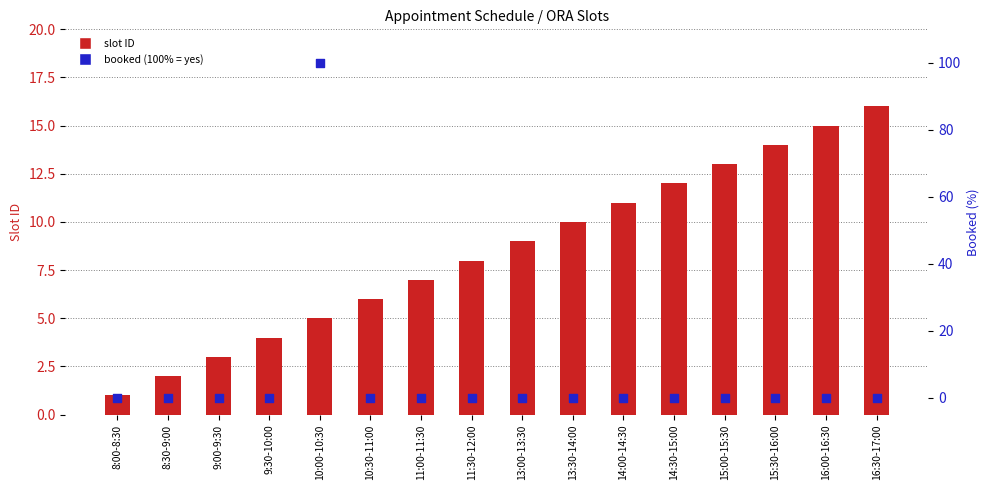

Is the value of booked (100% = yes) at 14:00-14:30 greater than the value of slot ID at 9:00-9:30?

No